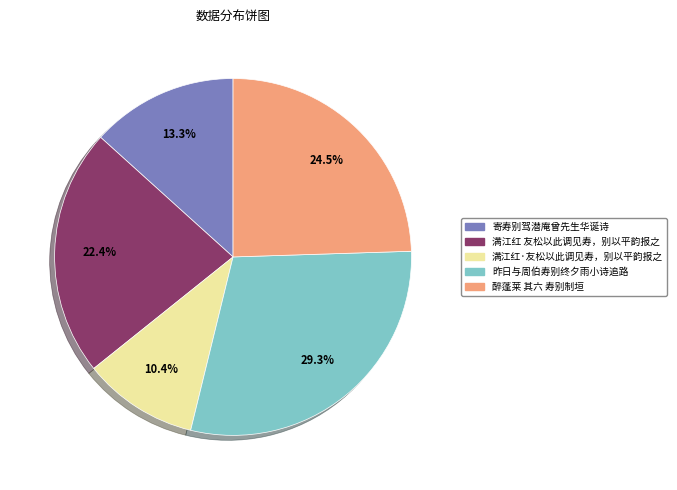

Rank the categories by value from highest to lowest.

昨日与周伯寿别终夕雨小诗追路, 醉蓬莱 其六 寿别制垣, 满江红 友松以此调见寿，别以平韵报之, 寄寿别驾潜庵曾先生华诞诗, 满江红·友松以此调见寿，别以平韵报之